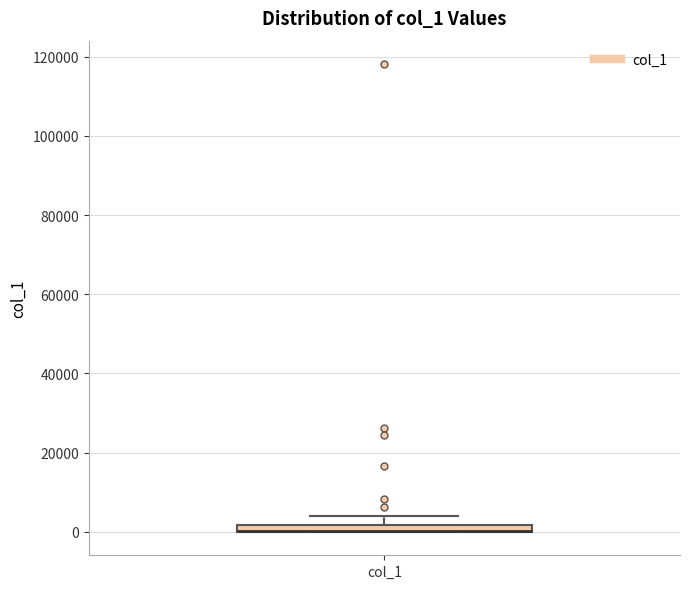

Where is the upper edge of the box for col_1 on the y-axis? The values are not printed on the chart, so give them approximately, as read against the axis.

2000